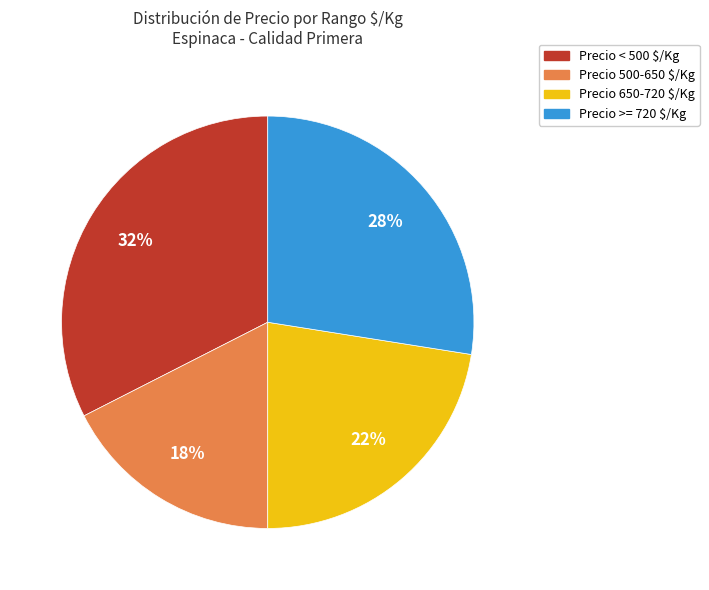

The Precio >= 720 $/Kg slice represents 19% of the pie. True or false?

False